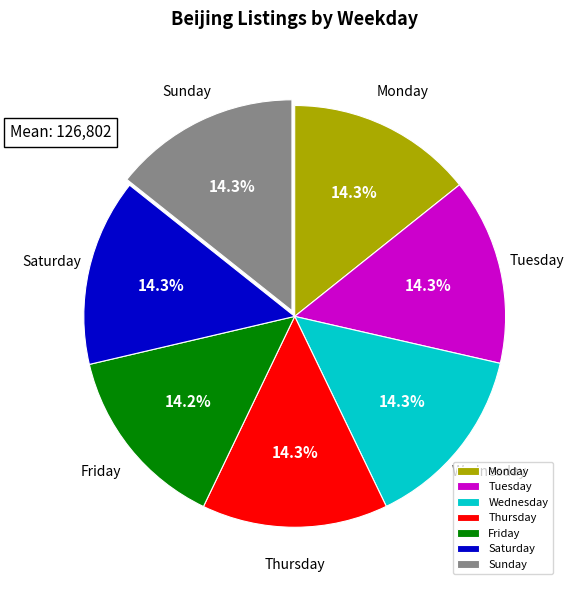

Count the number of slices in the pie.

7